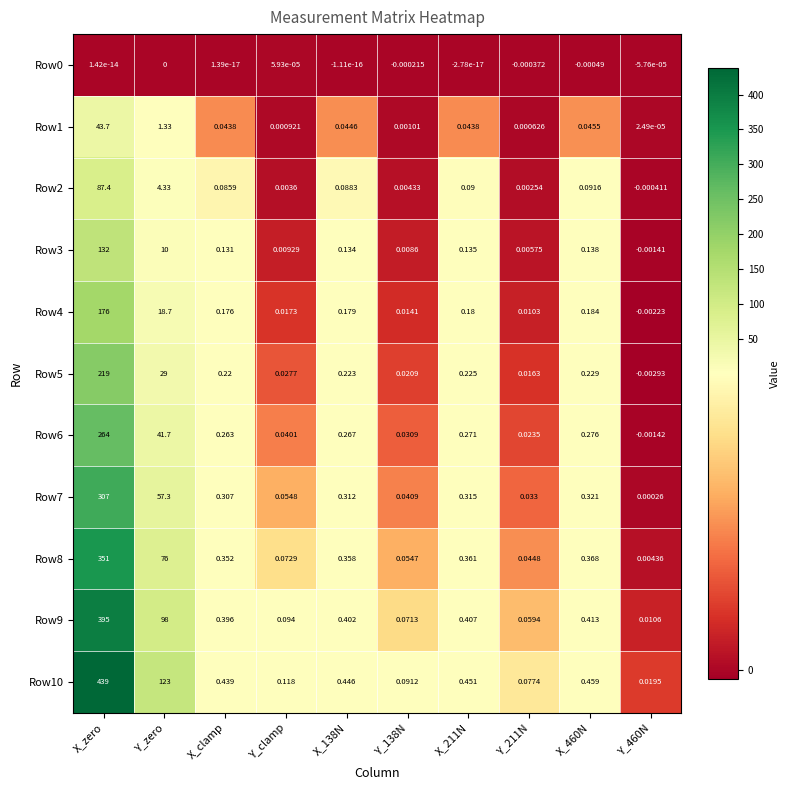

Where does the Row6 series first go above 0?

X_zero